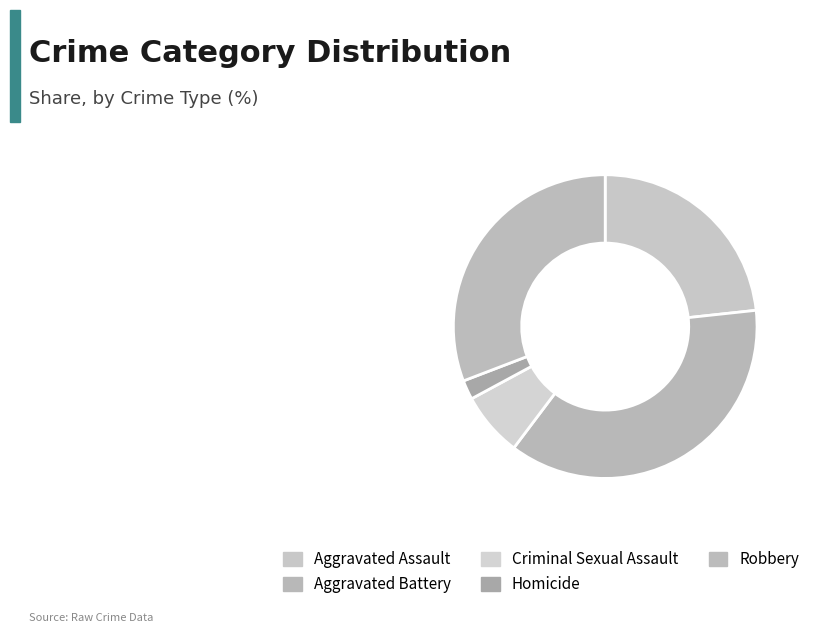

What is the smallest slice in the pie chart?

Homicide